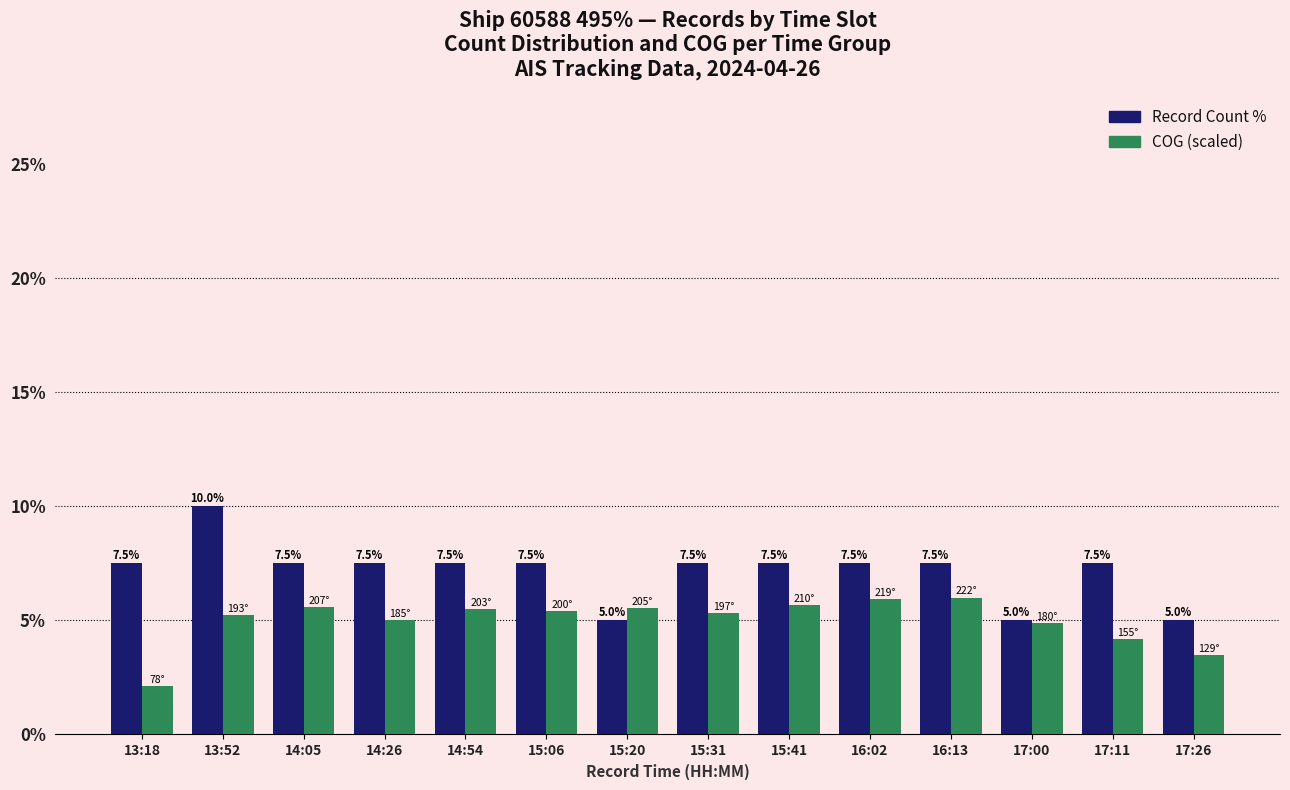

What is the sum of the Record Count % values at 13:52 and 17:11?

17.5